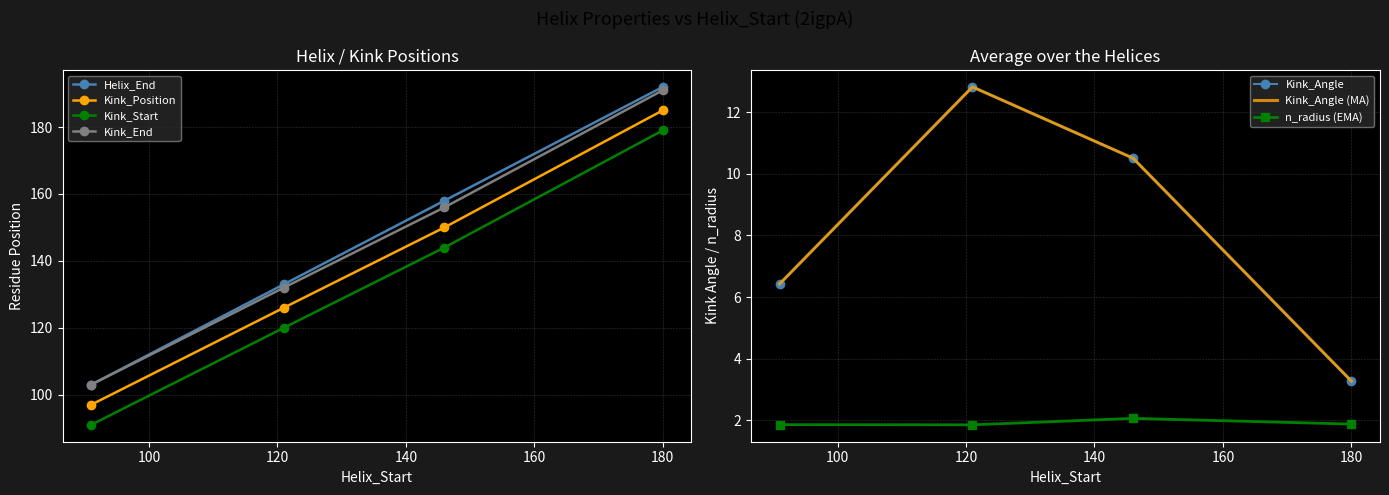

True or false: Kink_Start and n_radius intersect in this chart.

False